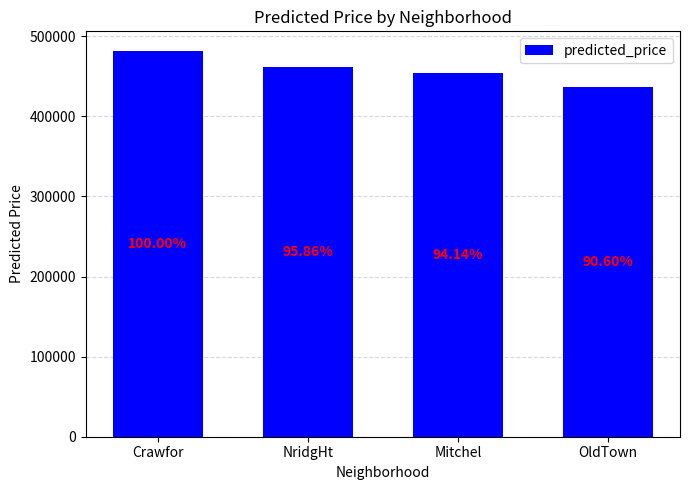

What is the change in value from NridgHt to OldTown?

-25385.0